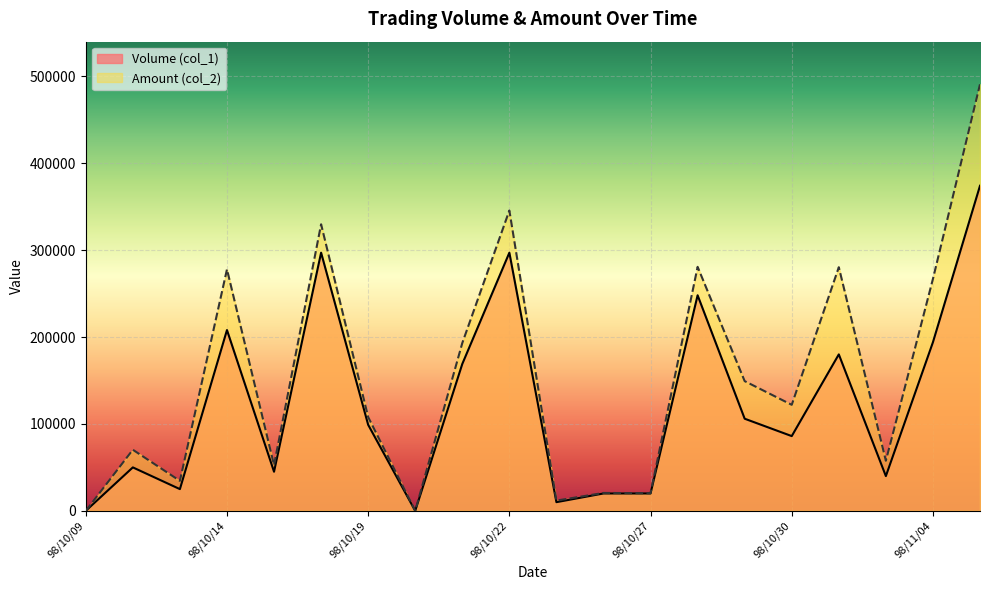

Which series has the largest total across all categories?

Amount (col_2)